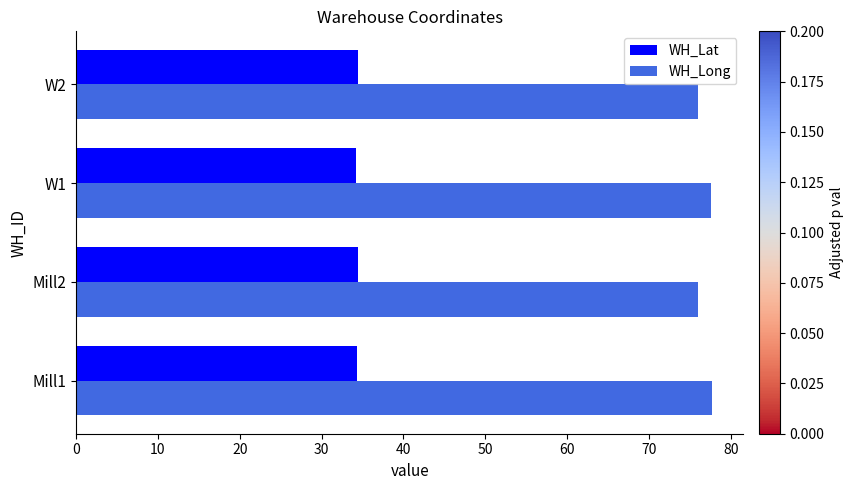

How many WH_Lat values are between 34 and 35?

4